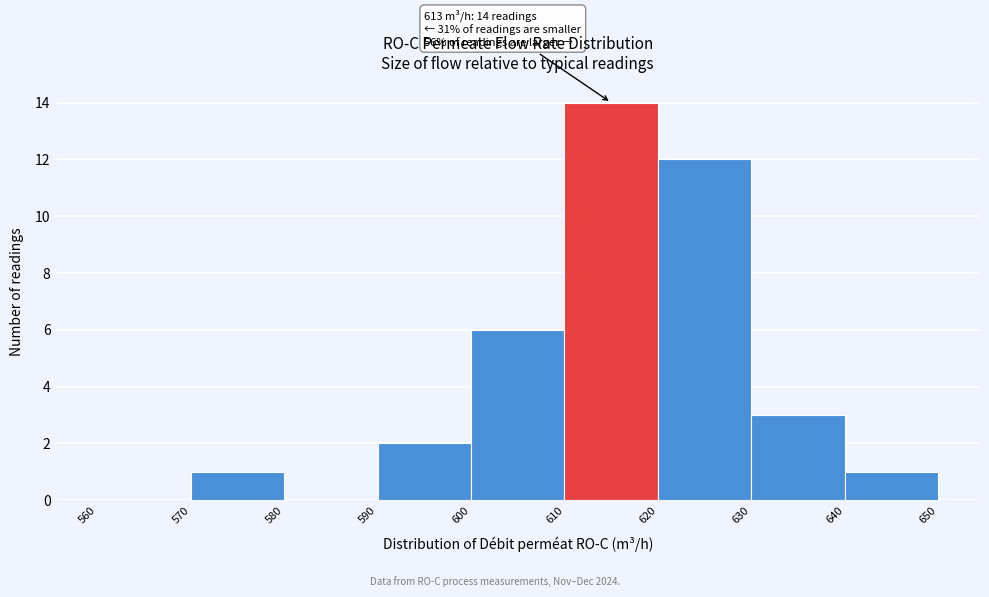

Which range on the x-axis has the tallest bar?

610 to 620